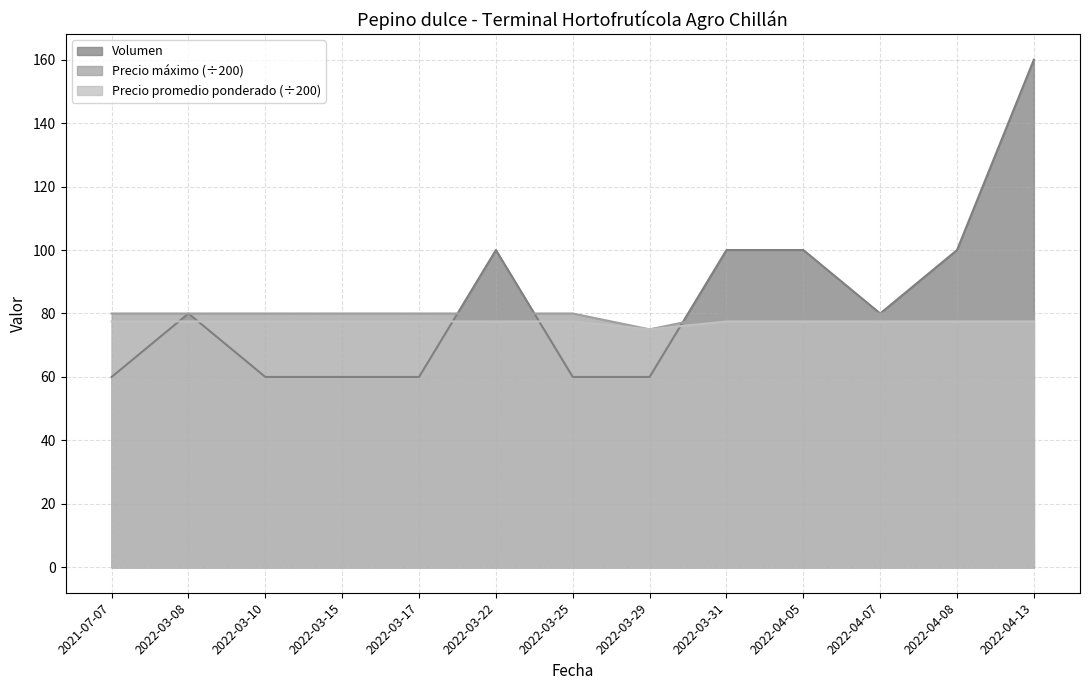

In Volumen, how many points are higher than both neighbors (excluding endpoints)?

2